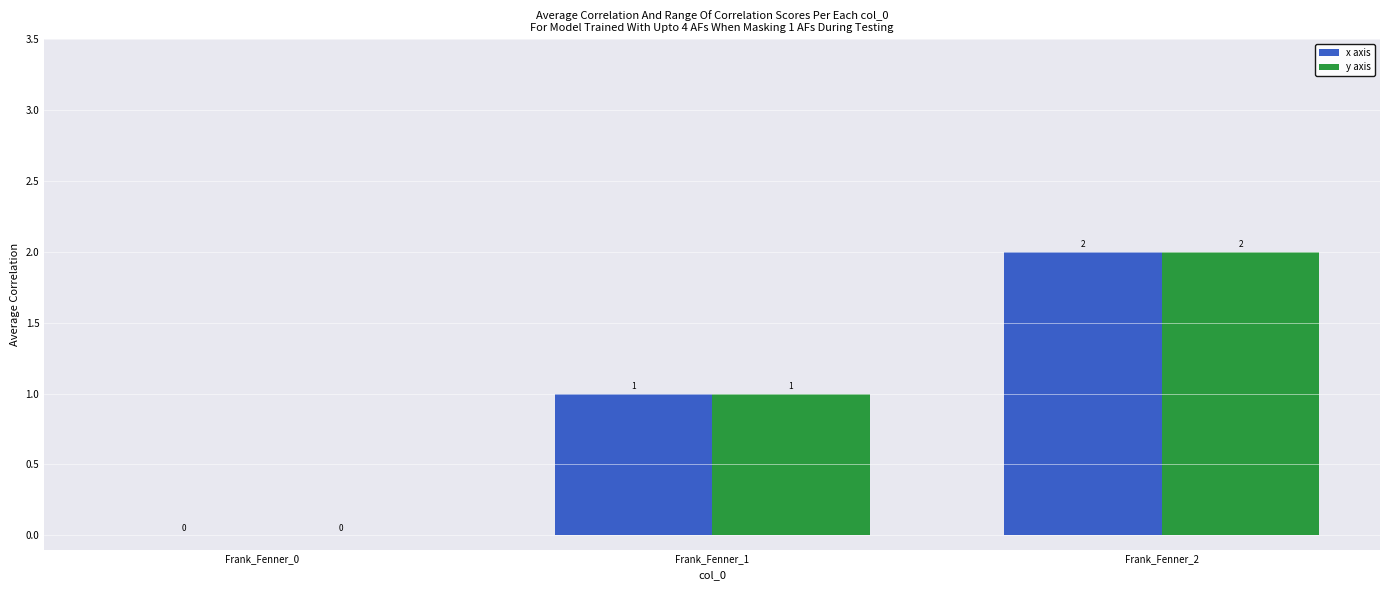

Reading left to right, extract all data points from this chart.

x axis: Frank_Fenner_0=0	Frank_Fenner_1=1	Frank_Fenner_2=2
y axis: Frank_Fenner_0=0	Frank_Fenner_1=1	Frank_Fenner_2=2